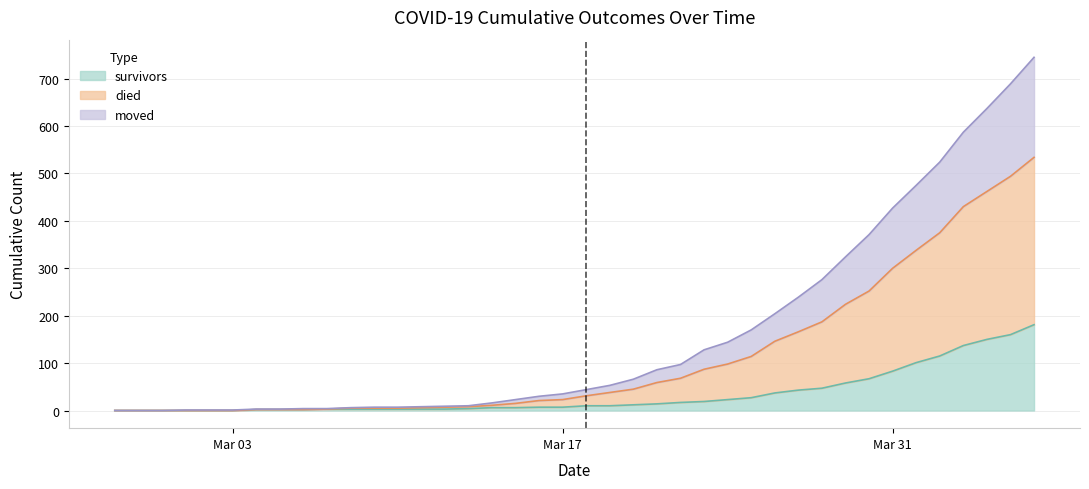

What is the maximum value shown in the chart?

745